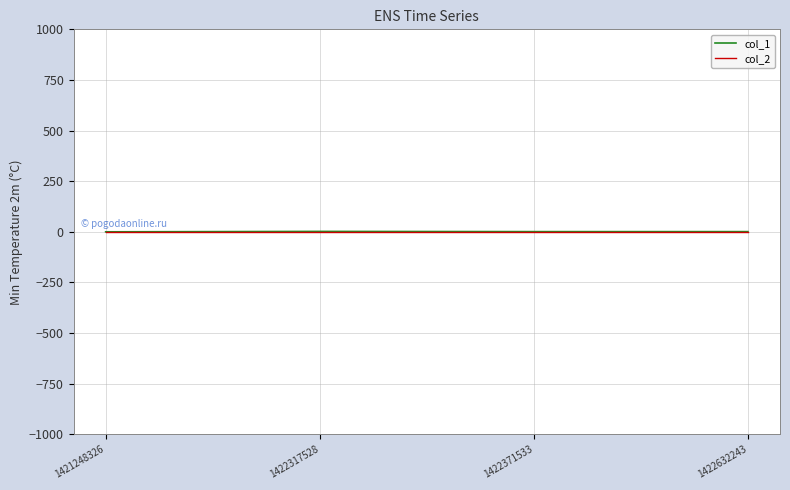

At how many categories does at least one series exceed 0?

3